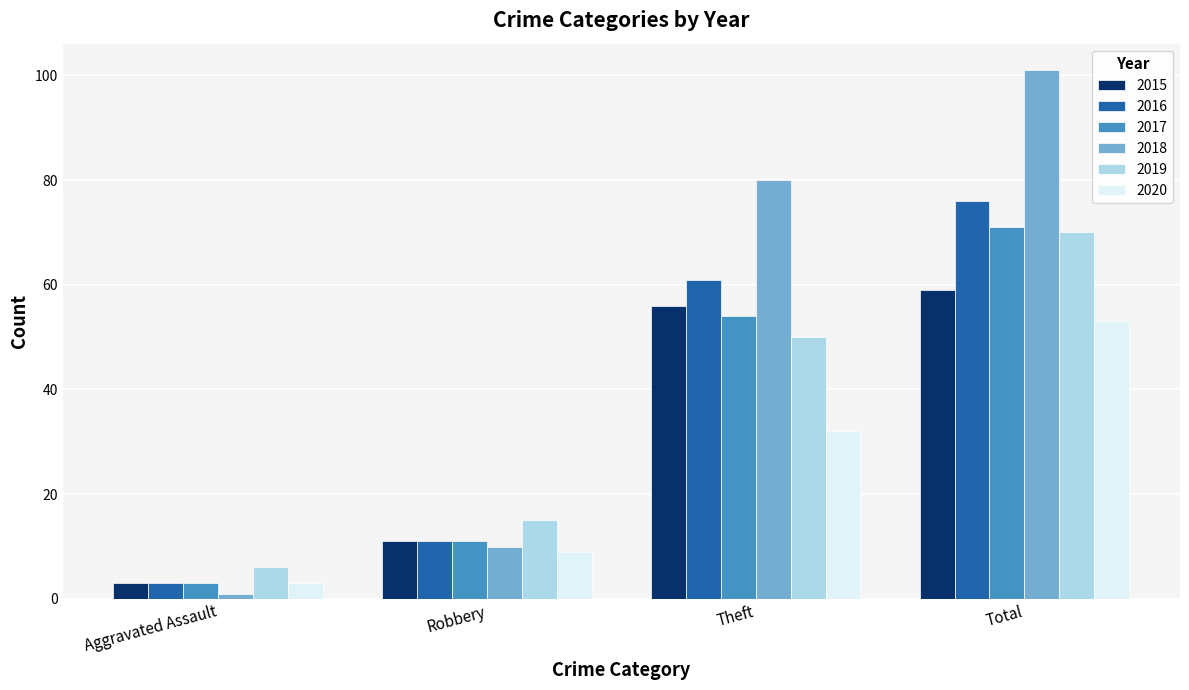

What is the label of the 1st bar from the left?

Aggravated Assault